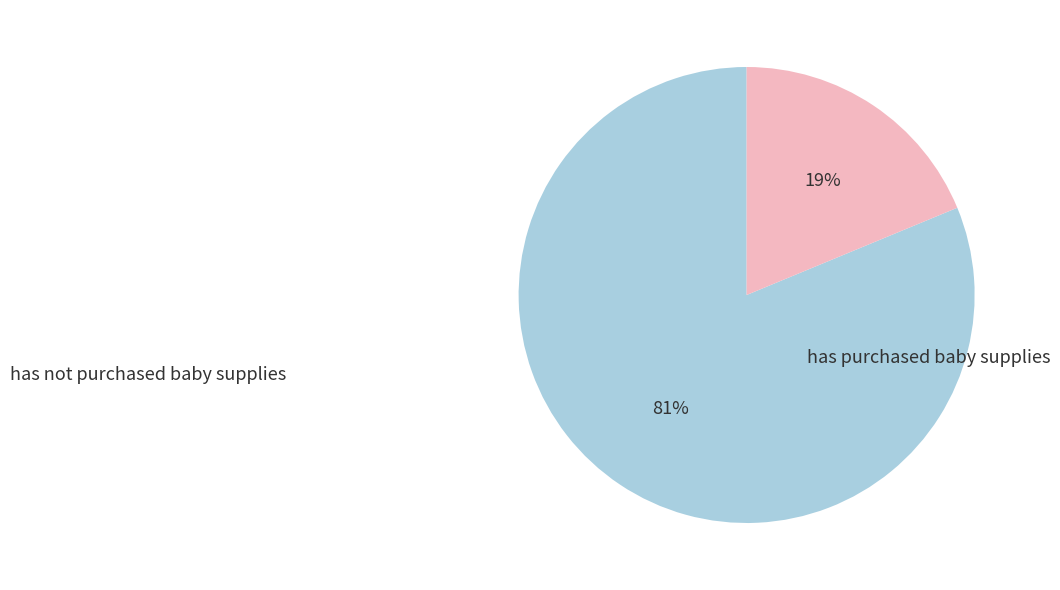

To the nearest percent, what is the average slice percentage?

50%